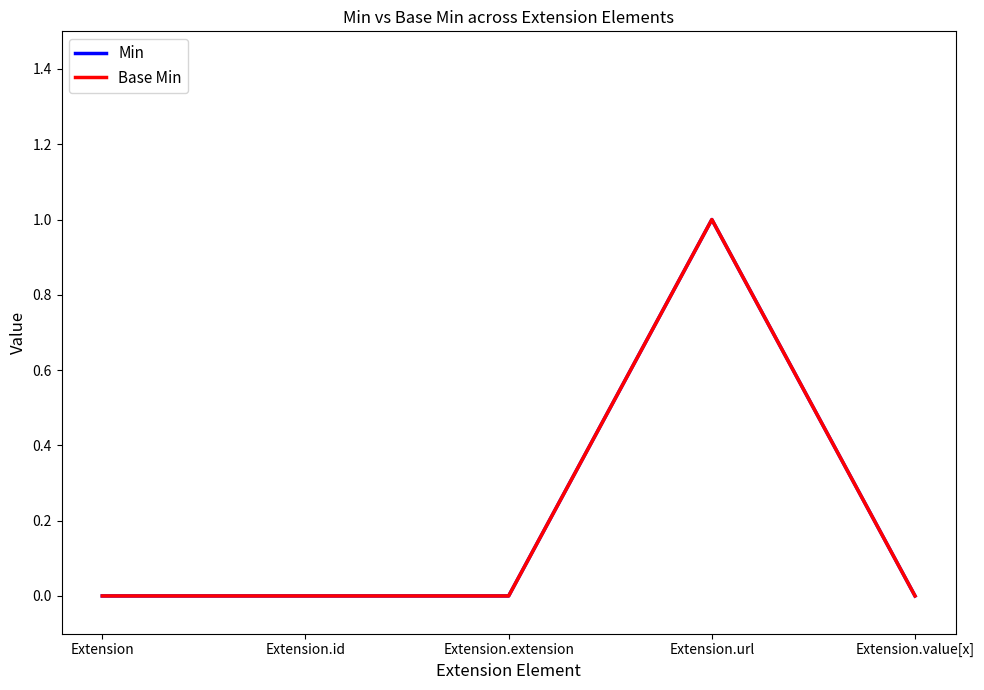

Is this an area chart (filled region under the line)?

No